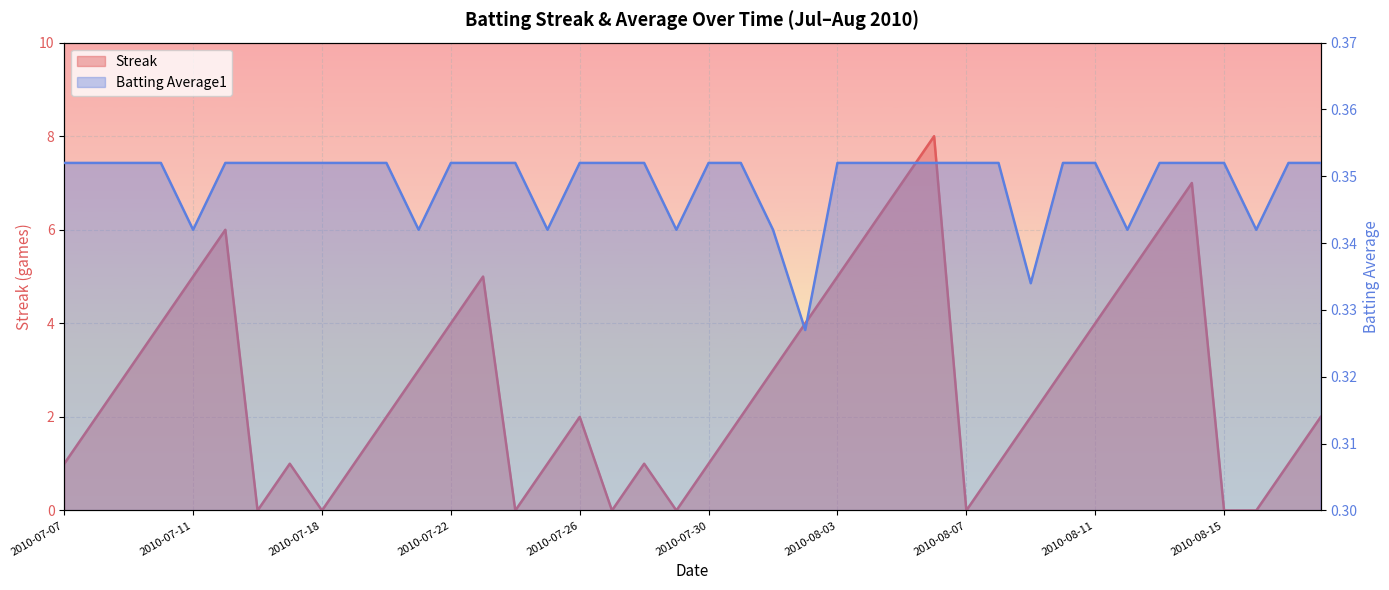

How many intersections are there between Batting Average1 and Streak?

14